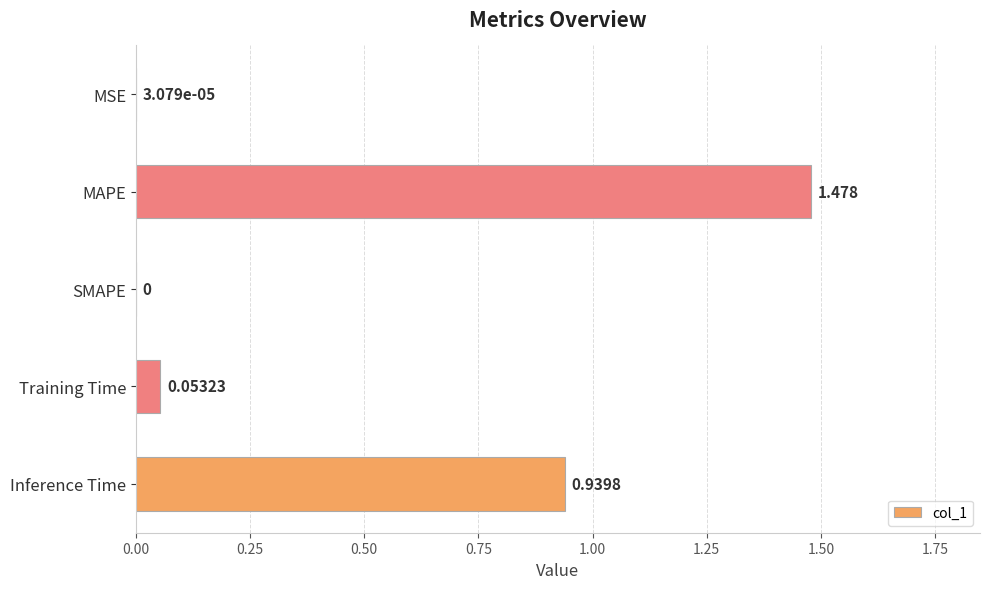

Which has a higher value, Inference Time or Training Time?

Inference Time